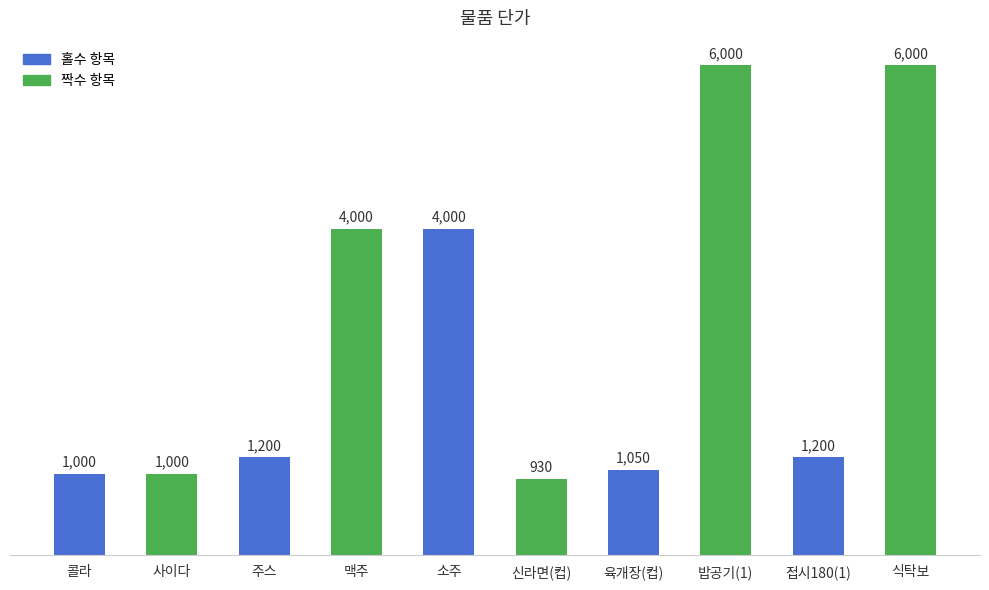

What is the minimum value shown in the chart?

930